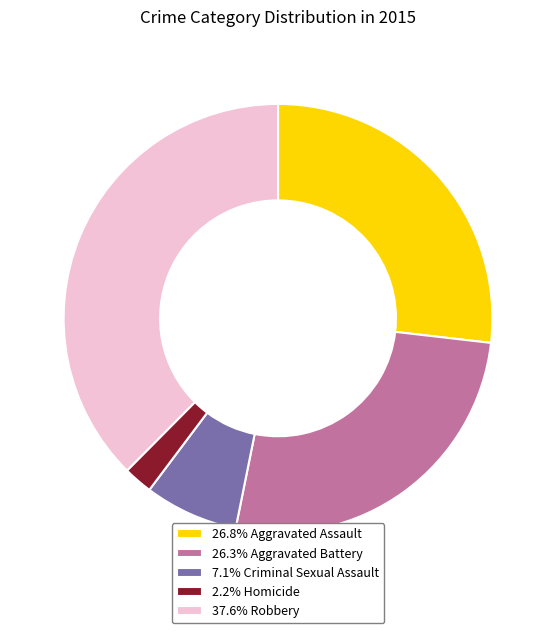

Is the sum of 26.8% Aggravated Assault and 7.1% Criminal Sexual Assault greater than half?

No